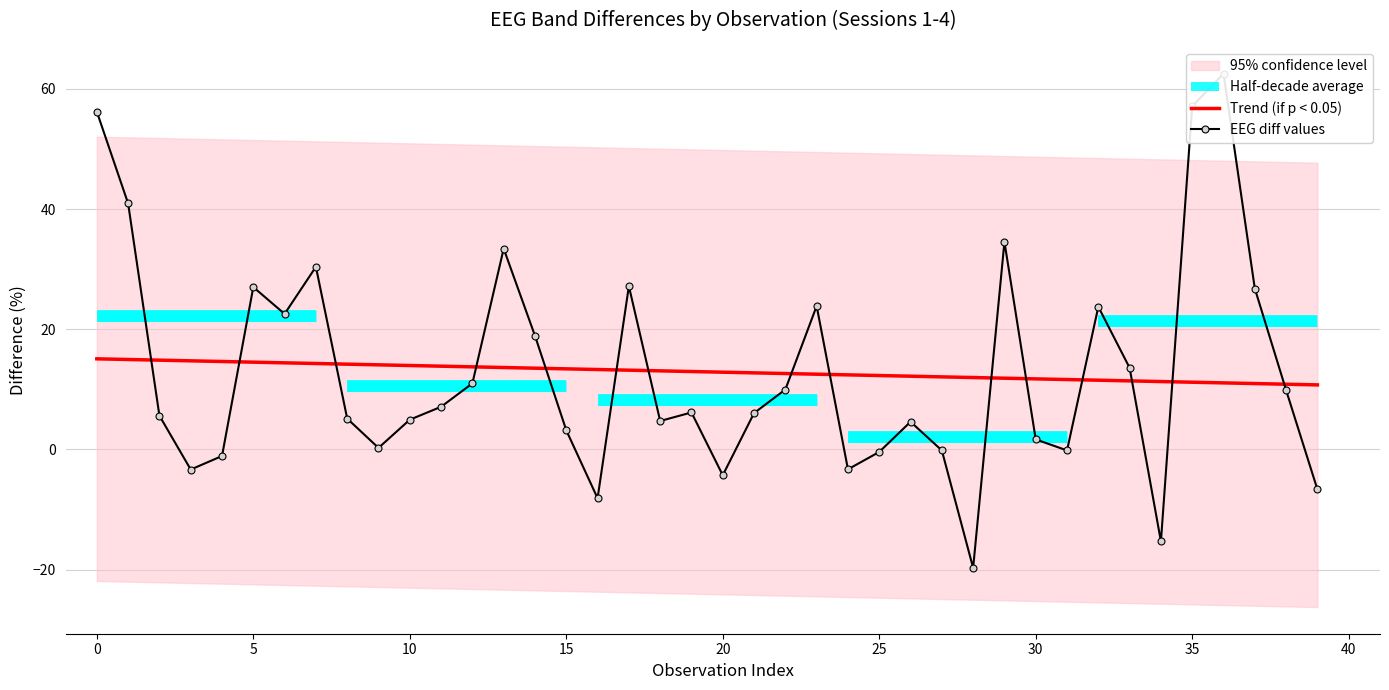

True or false: Trend (if p < 0.05) has more than 0 points higher than both neighbors.

False